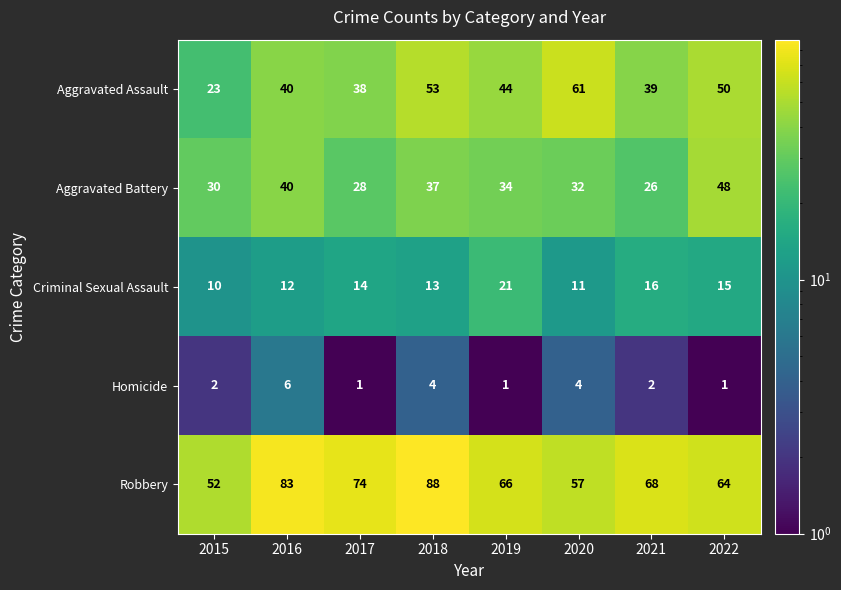

What is the difference between the second highest and second lowest values in the Criminal Sexual Assault series?

5